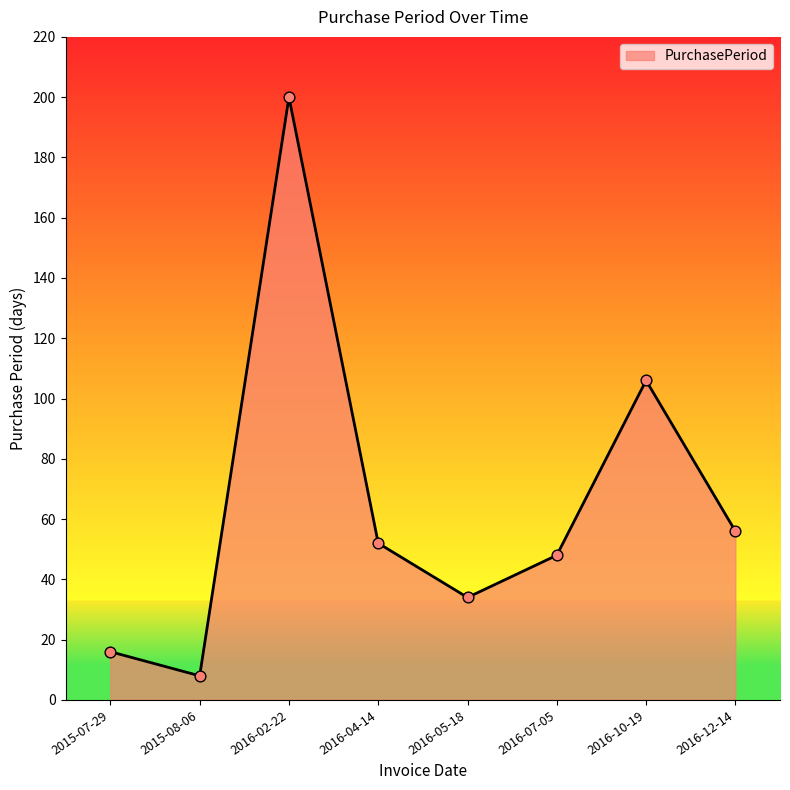

Which has a higher value, 2015-07-29 or 2016-05-18?

2016-05-18